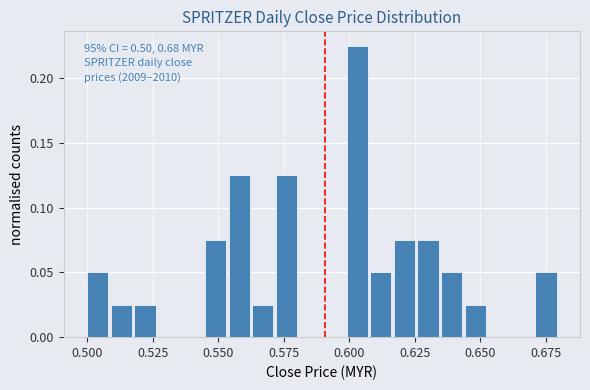

Around what value on the x-axis is the tallest bar? Give the approximate position of its centre, as read against the axis.

0.605